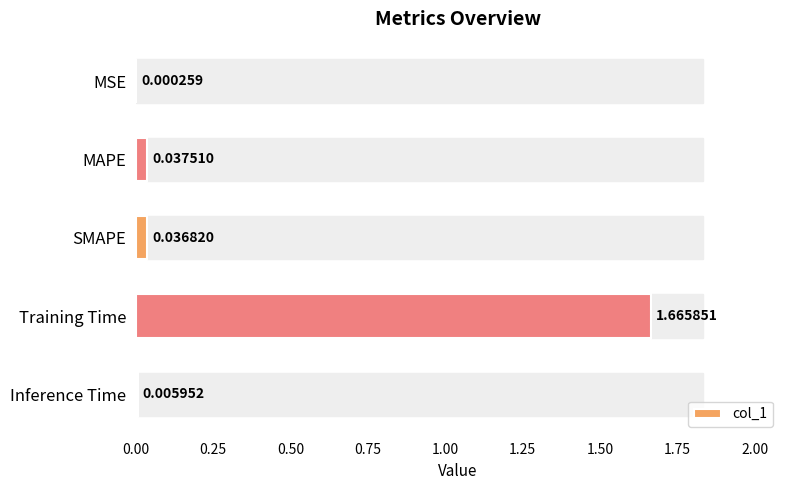

Are the bars grouped side by side (vs. stacked)?

No